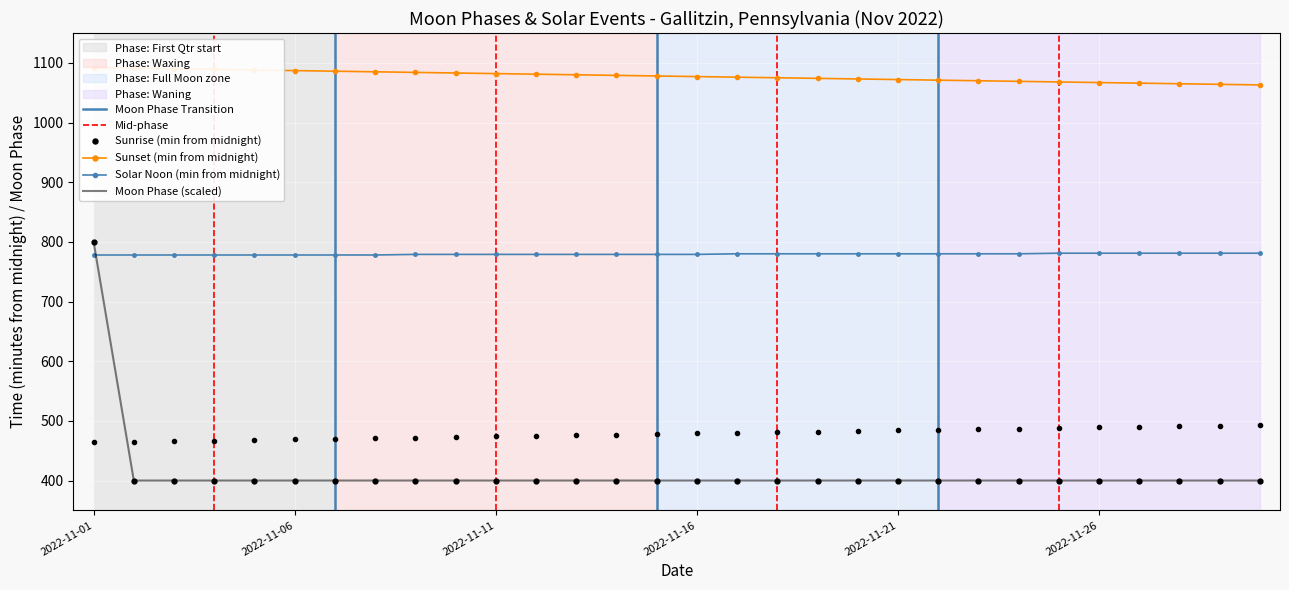

Which label corresponds to the largest value in the chart?

2022-11-01